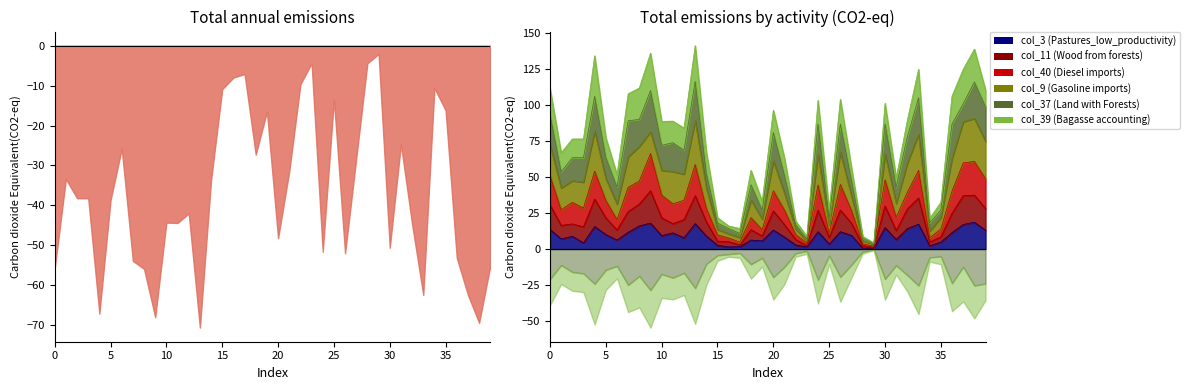

At which category does col_40 reach its first local valley?

1